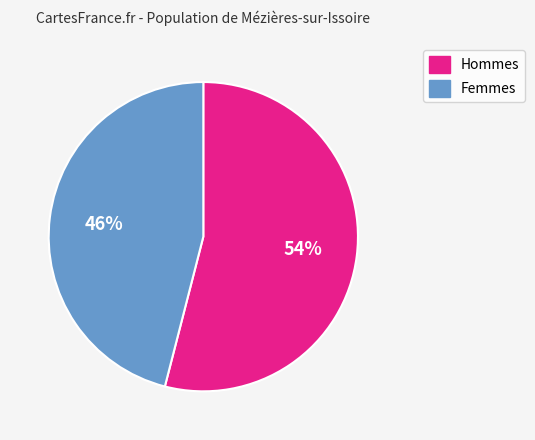

To the nearest percent, what percentage of the pie is Hommes?

54%